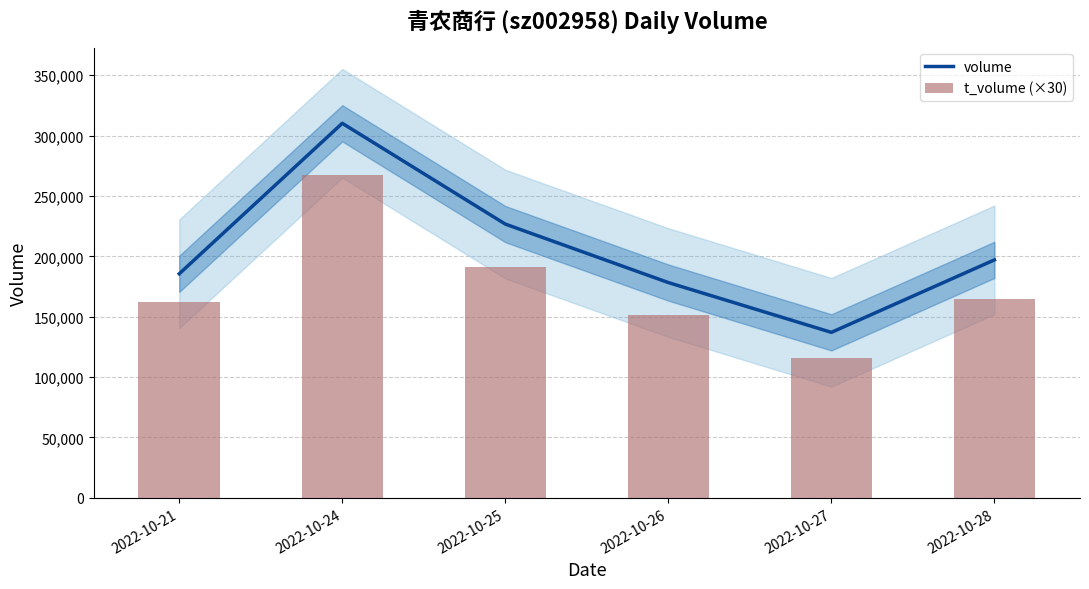

What is the value of the volume bar at the 1st from the left?

185533